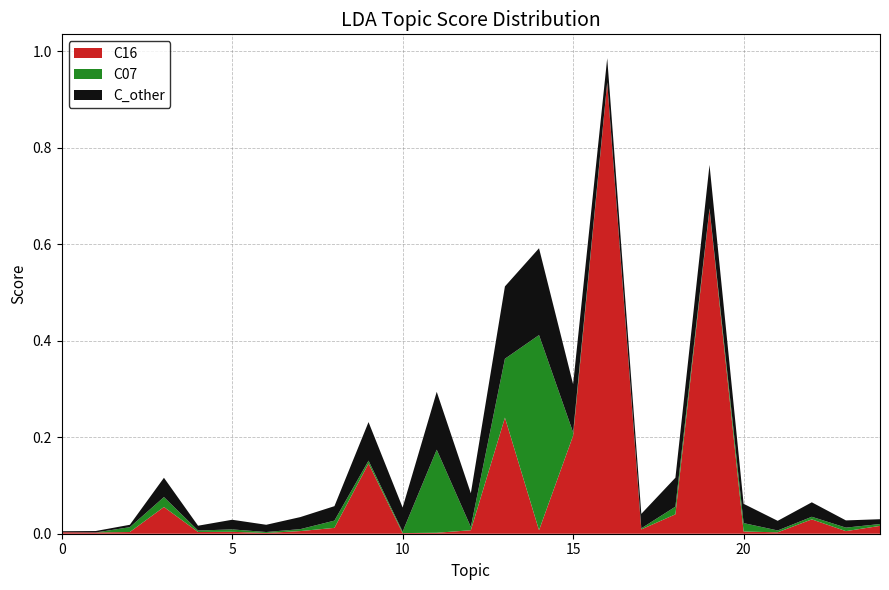

Reading left to right, extract all data points from this chart.

C16: 0.0	0.0	0.0	0.1	0.0	0.0	0.0	0.0	0.0	0.1	0.0	0.0	0.0	0.2	0.0	0.2	0.9	0.0	0.0	0.7	0.0	0.0	0.0	0.0	0.0
C07: 0.0	0.0	0.0	0.0	0.0	0.0	0.0	0.0	0.0	0.0	0.0	0.2	0.0	0.1	0.4	0.0	0.0	0.0	0.0	0.0	0.0	0.0	0.0	0.0	0.0
C_other: 0.0	0.0	0.0	0.0	0.0	0.0	0.0	0.0	0.0	0.1	0.1	0.1	0.1	0.1	0.2	0.1	0.1	0.0	0.1	0.1	0.0	0.0	0.0	0.0	0.0